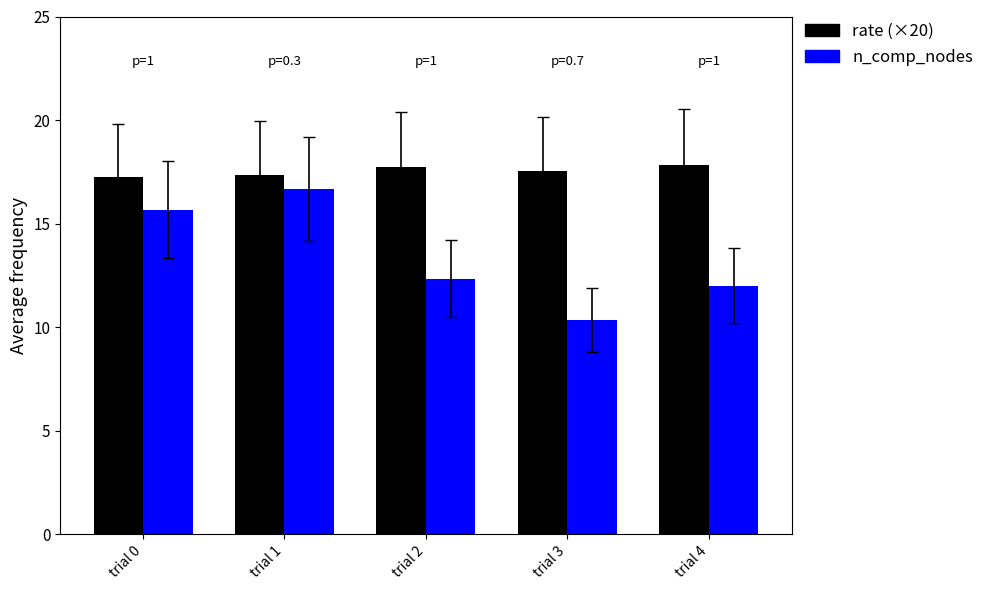

Are the bars grouped side by side (vs. stacked)?

Yes